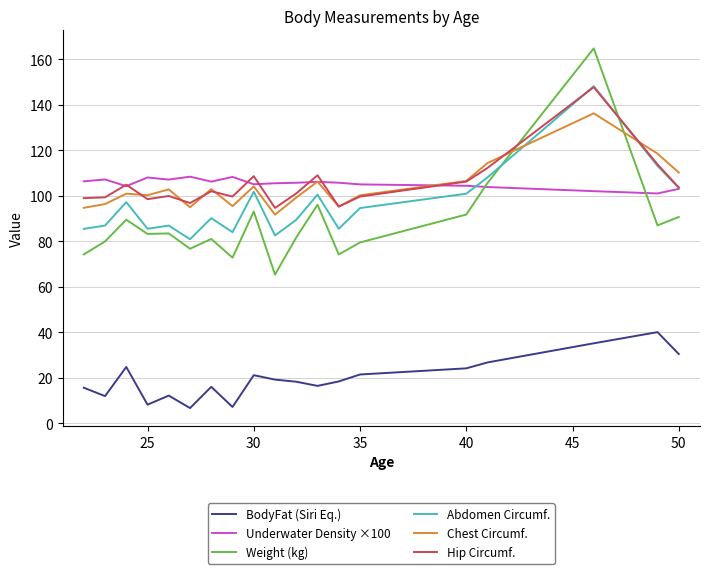

True or false: Abdomen Circumf. has more than 0 interior local peaks.

True